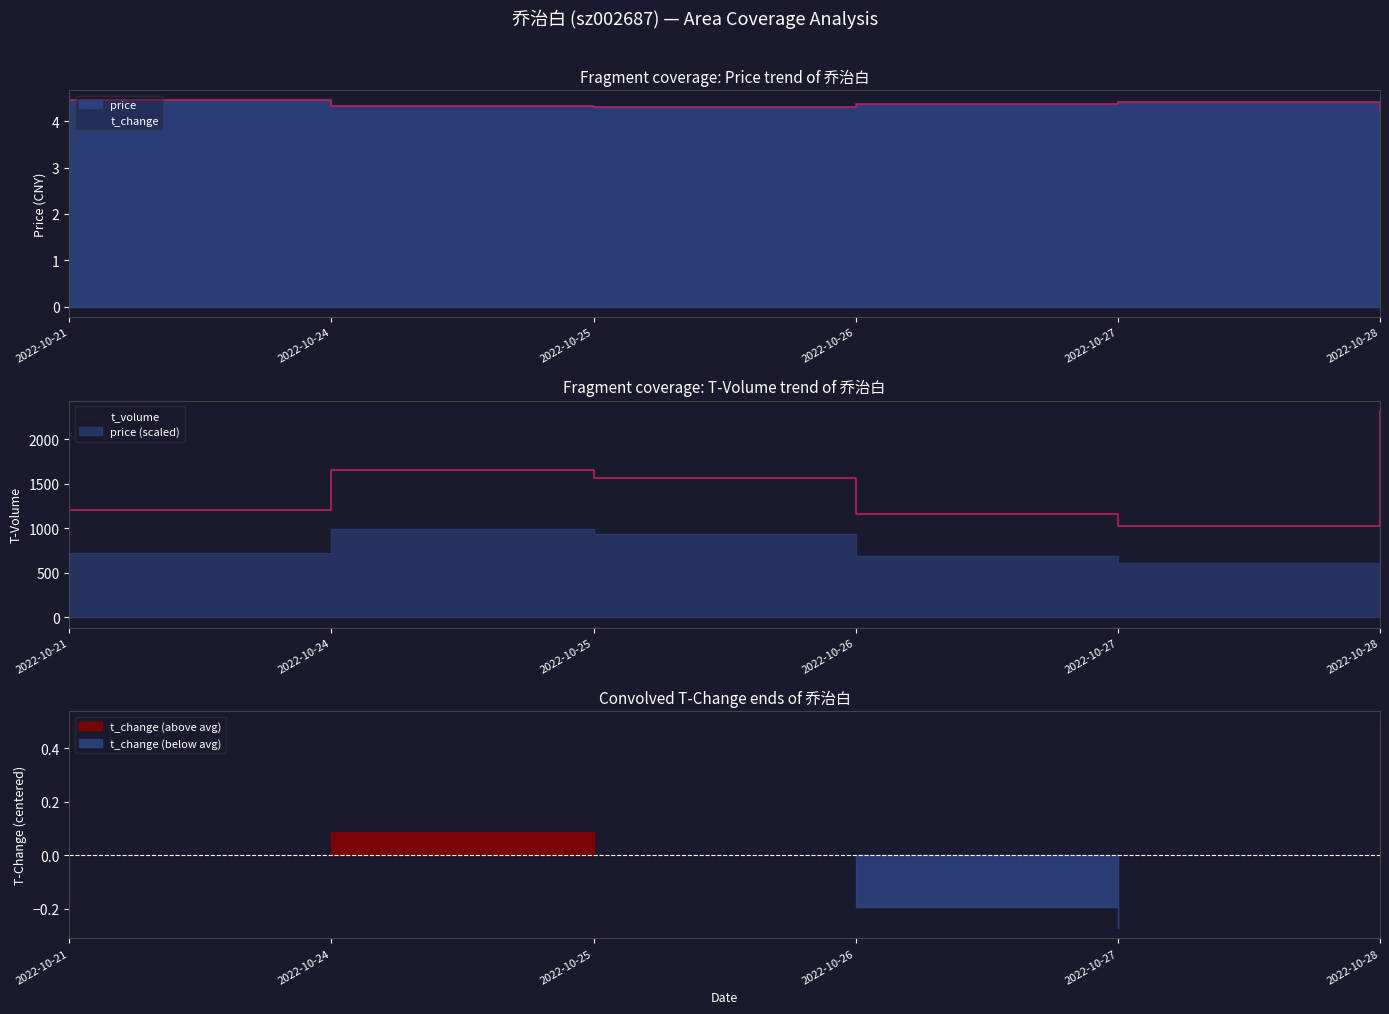

Does the chart have visible grid lines?

No